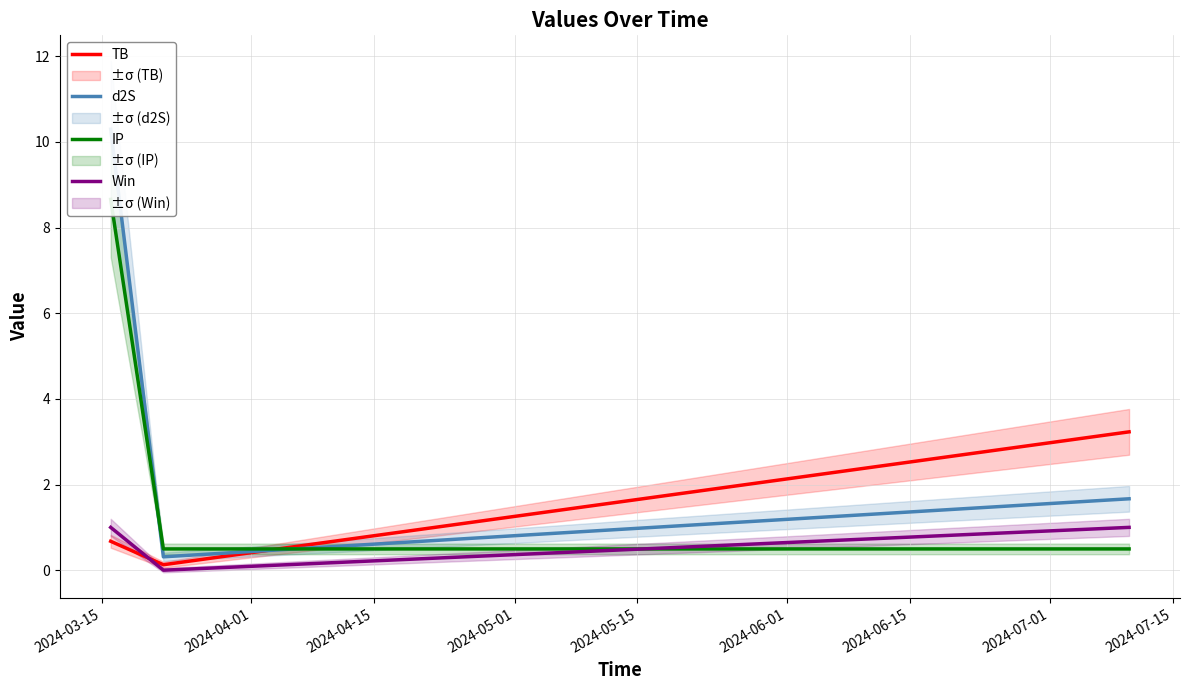

What is the maximum value for TB?

3.2